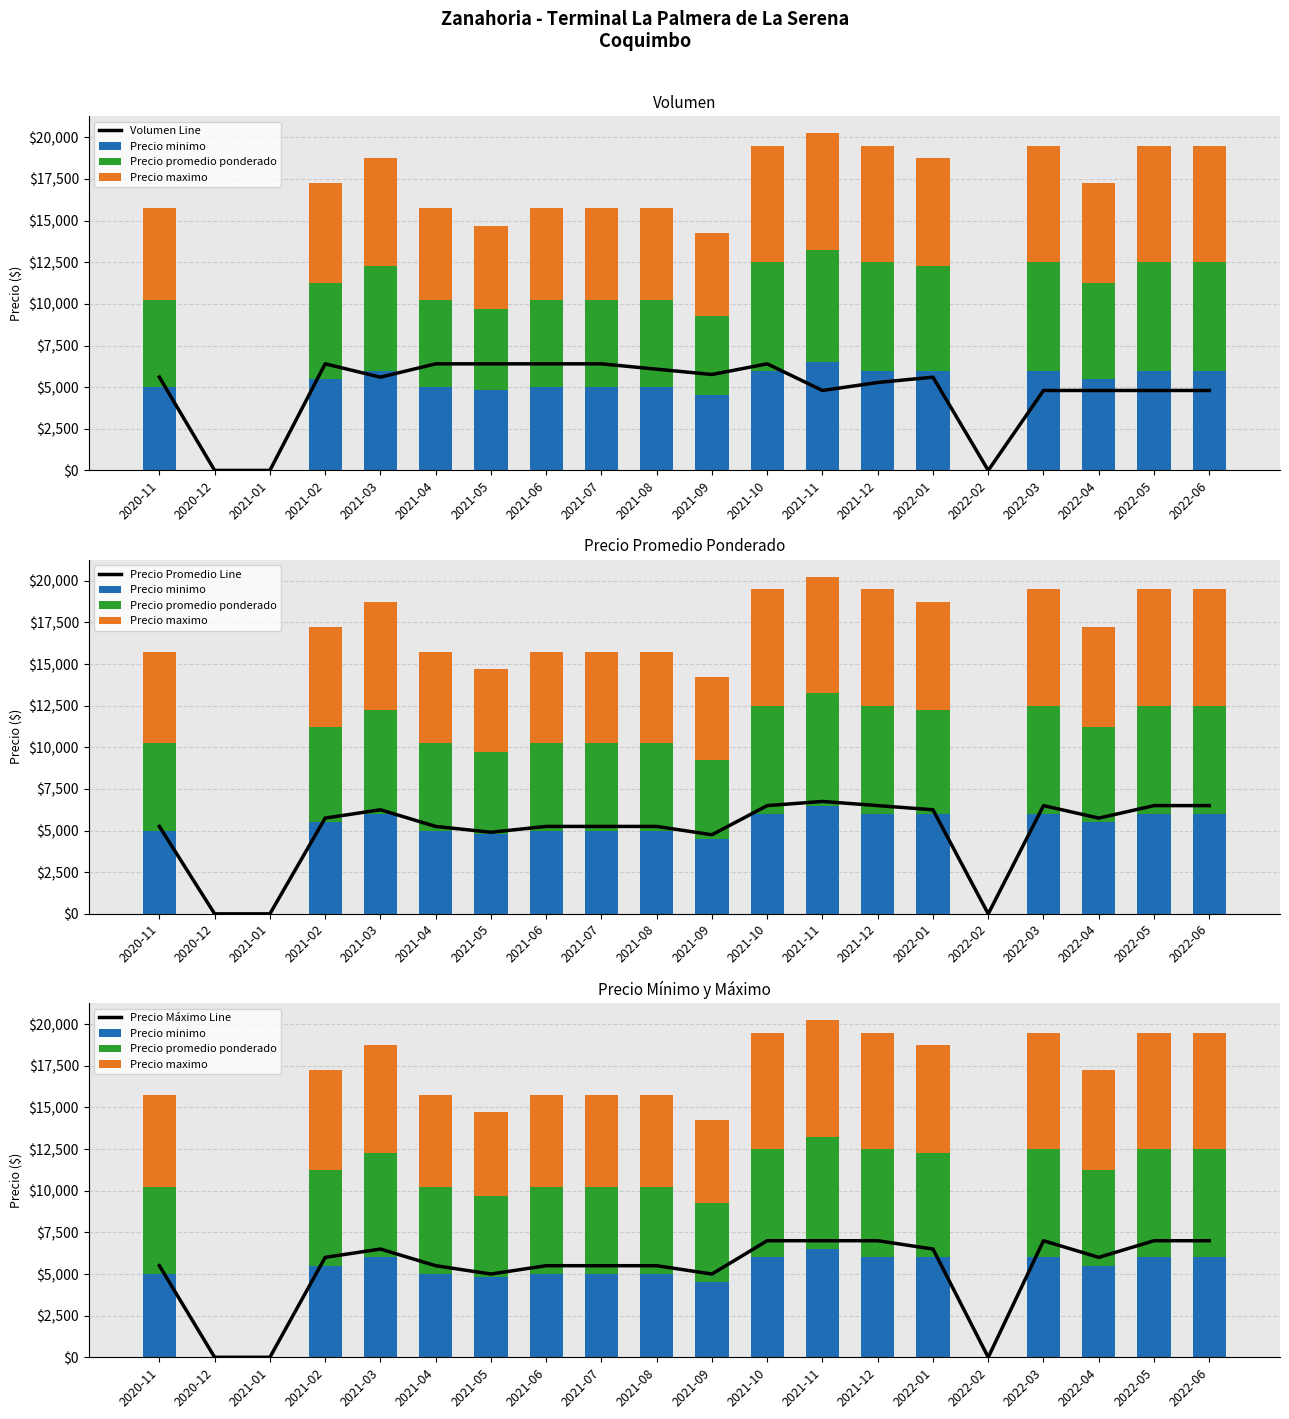

Reading left to right, list all the values displayed in this chart.

Volumen Line: 5600	0	0	6400	5600	6400	6400	6400	6400	6080	5760	6400	4800	5280	5600	0	4800	4800	4800	4800
Precio minimo: 5000	0	0	5500	6000	5000	4800	5000	5000	5000	4500	6000	6500	6000	6000	0	6000	5500	6000	6000
Precio promedio ponderado: 5250	0	0	5750	6250	5250	4900	5250	5250	5250	4750	6500	6750	6500	6250	0	6500	5750	6500	6500
Precio maximo: 5500	0	0	6000	6500	5500	5000	5500	5500	5500	5000	7000	7000	7000	6500	0	7000	6000	7000	7000
Precio Promedio Line: 5250	0	0	5750	6250	5250	4900	5250	5250	5250	4750	6500	6750	6500	6250	0	6500	5750	6500	6500
Precio Máximo Line: 5500	0	0	6000	6500	5500	5000	5500	5500	5500	5000	7000	7000	7000	6500	0	7000	6000	7000	7000